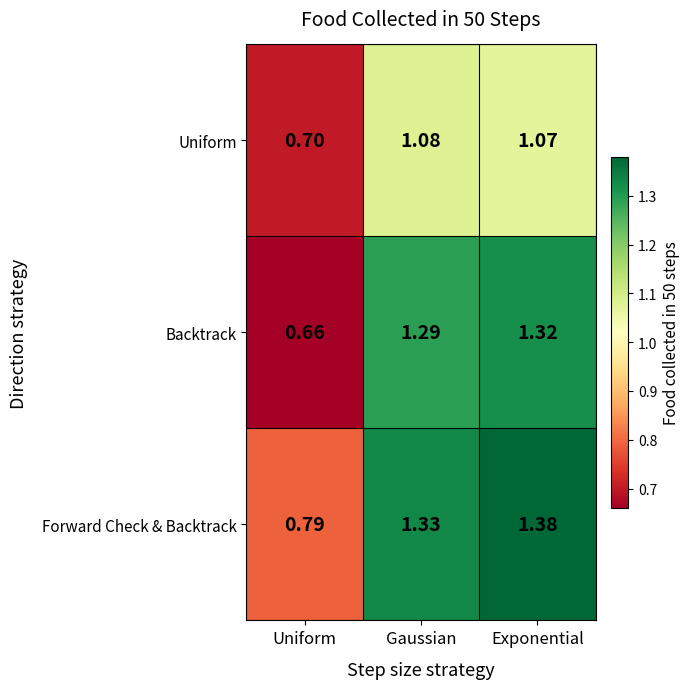

List the series in order of their overall mean, lowest first.

Uniform, Backtrack, Forward Check & Backtrack